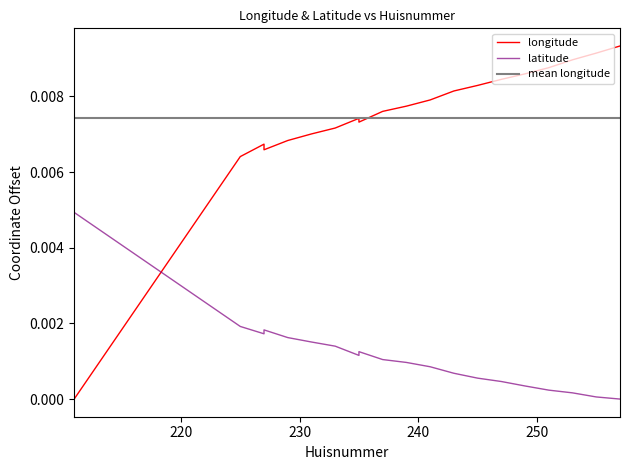

Which series ends up on top after the final intersection of latitude and longitude?

longitude